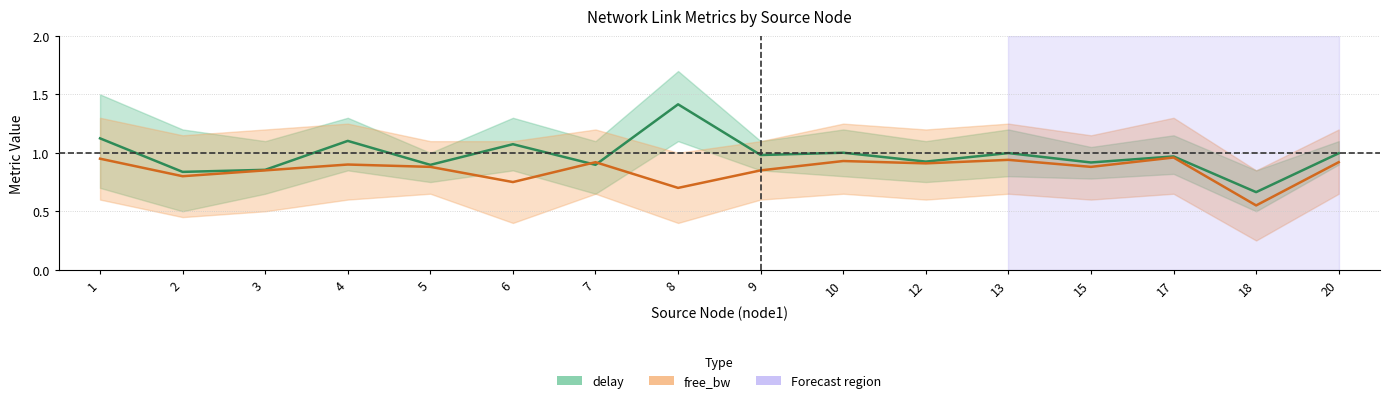

Count the number of categories in the chart.

16